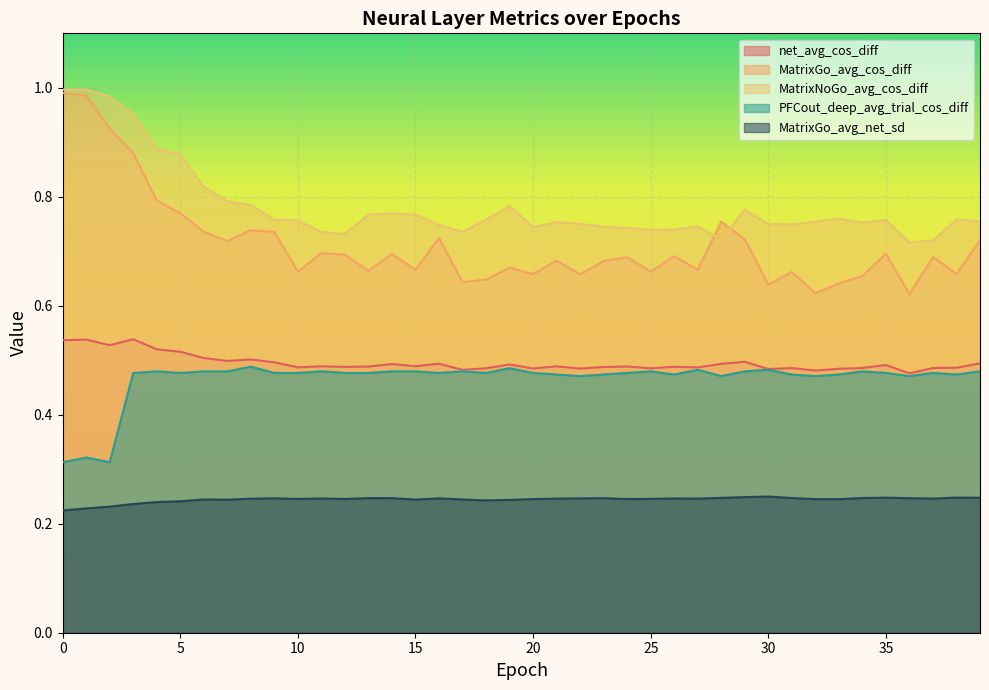

True or false: MatrixGo_avg_net_sd and MatrixNoGo_avg_cos_diff cross at least once.

False